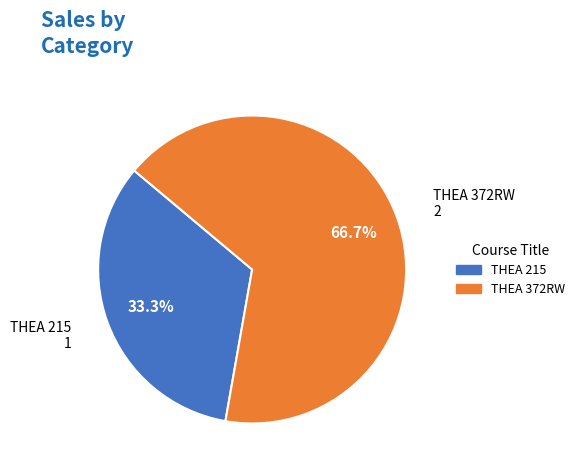

Which has a higher value, THEA 372RW or THEA 215?

THEA 372RW